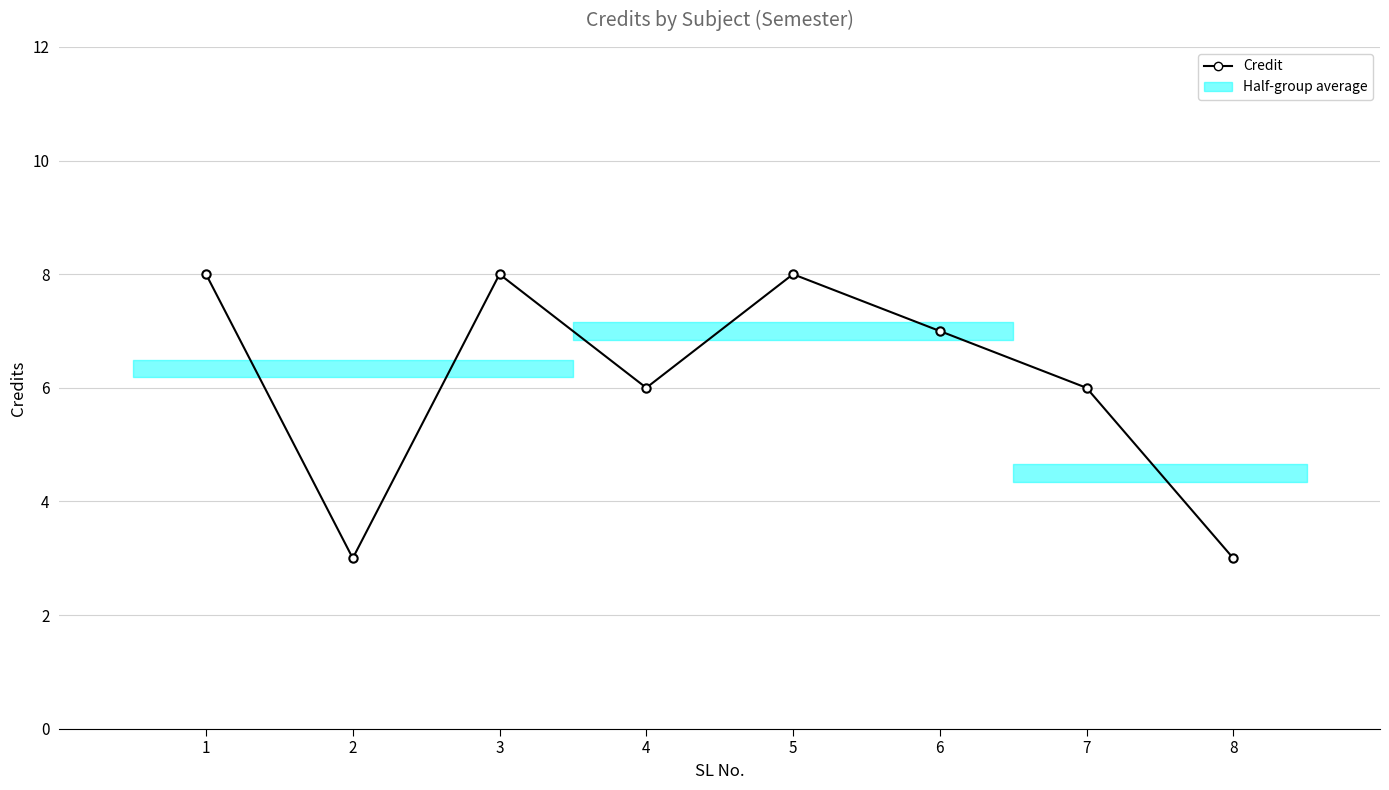

The chart shows a value of 7 at 6. True or false?

True